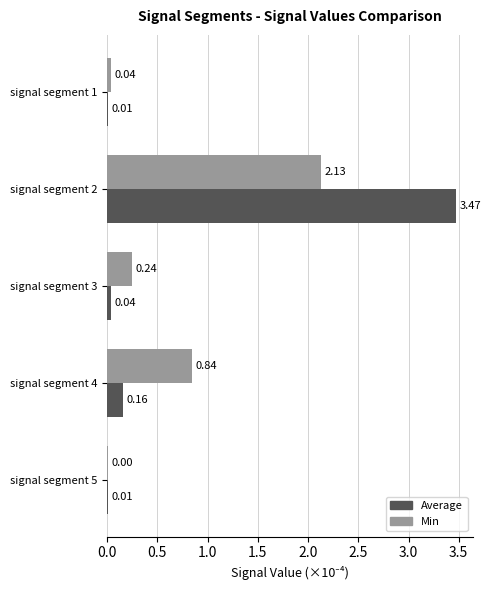

Which series changed the most between signal segment 2 and signal segment 3?

Average